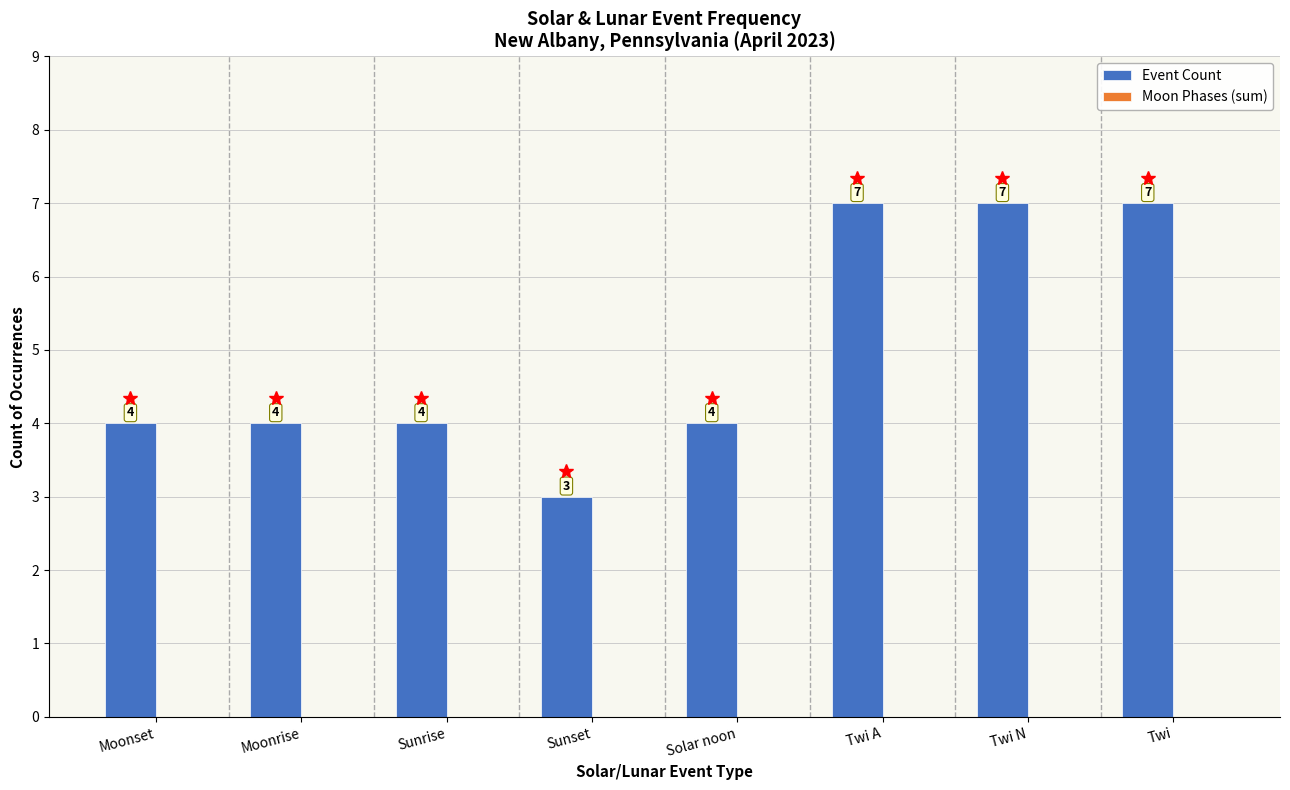

The value at Moonset is 4. True or false?

True